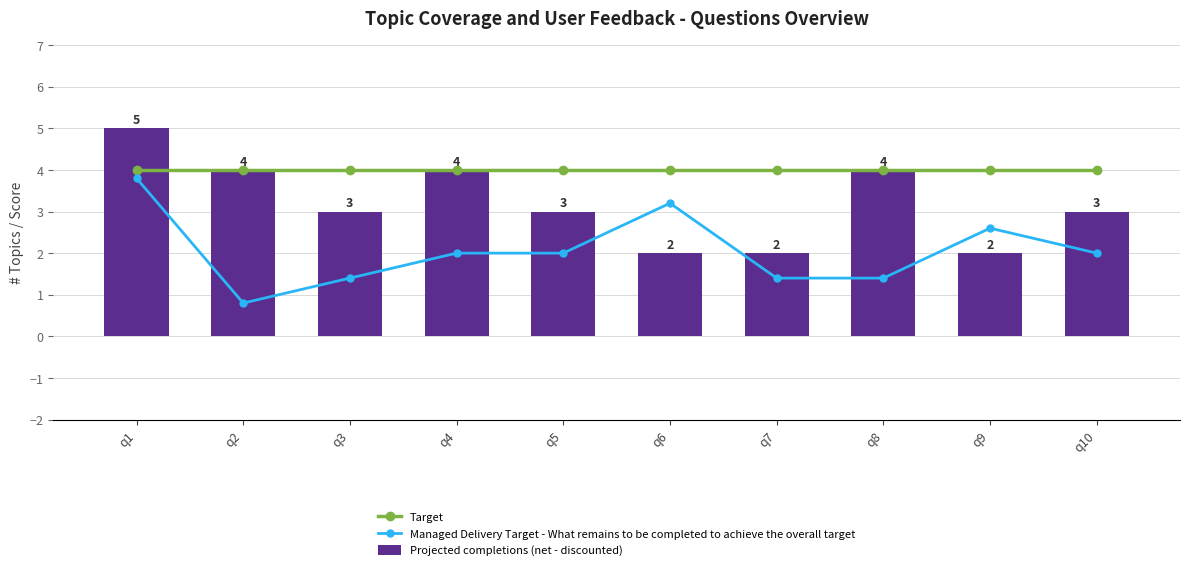

The value of Projected completions (net - discounted) at q2 is 4. True or false?

True